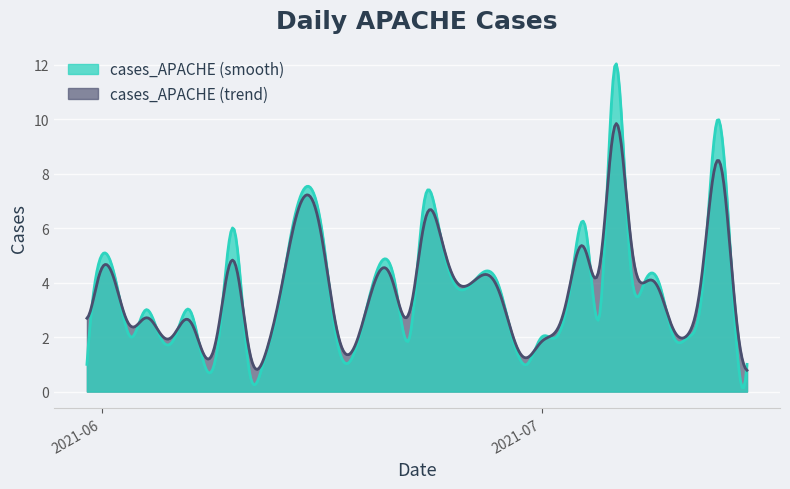

List the series in order of their peak value, highest first.

cases_APACHE (smooth), cases_APACHE (trend)